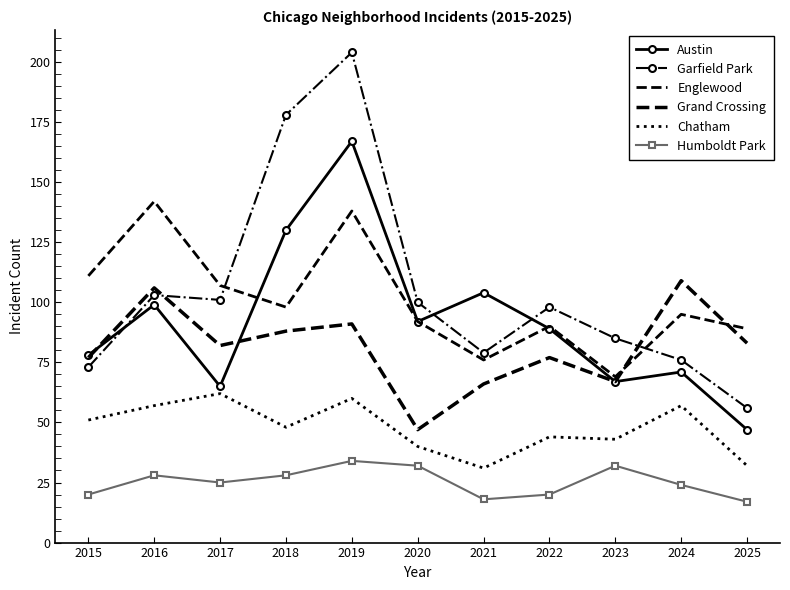

Where is the first local minimum for Chatham?

2018